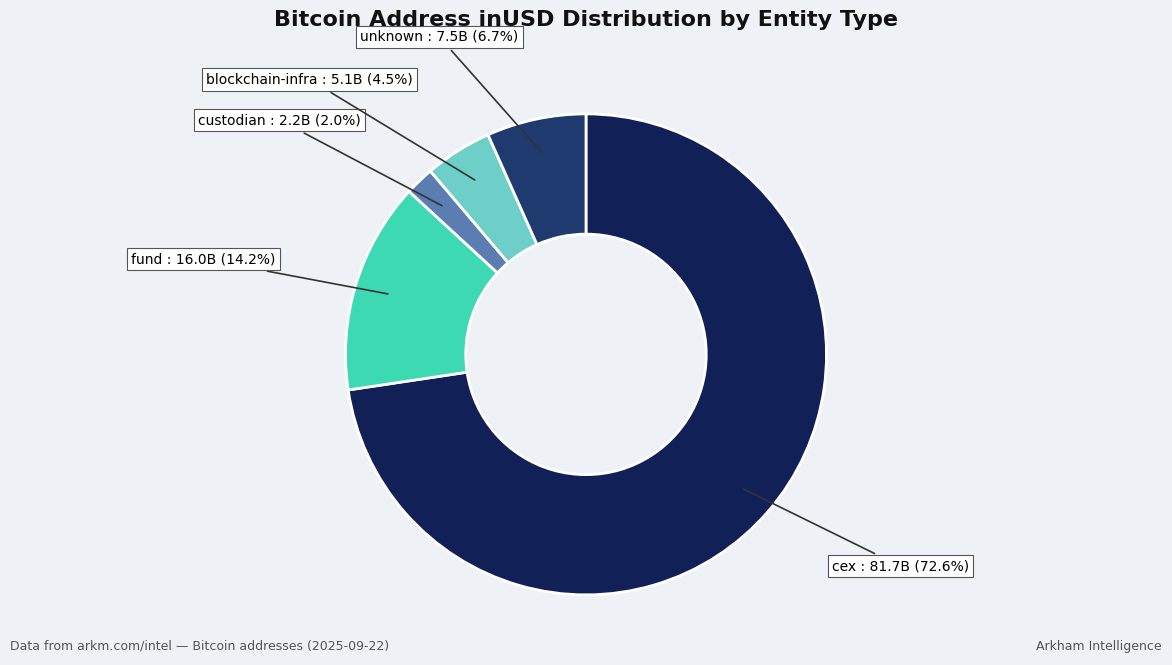

Is the sum of unknown : 7.5B (6.7%) and fund : 16.0B (14.2%) greater than half?

No